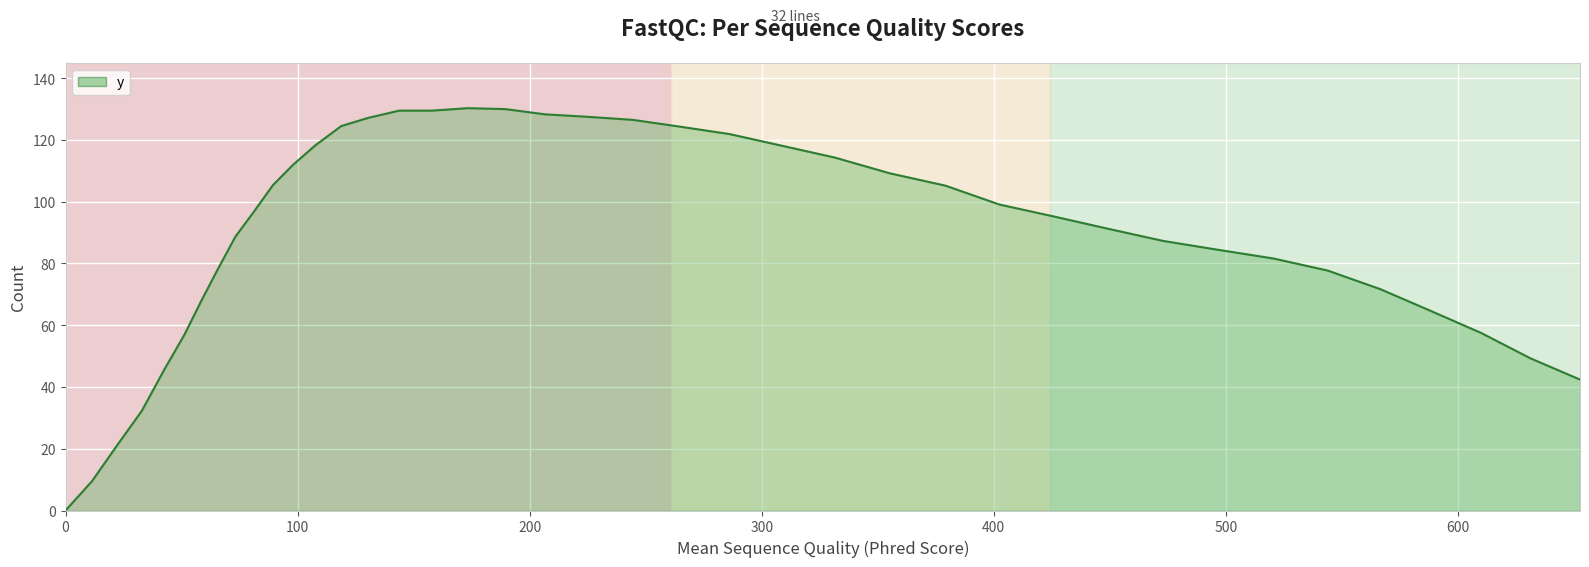

What is the greatest value displayed?

130.3